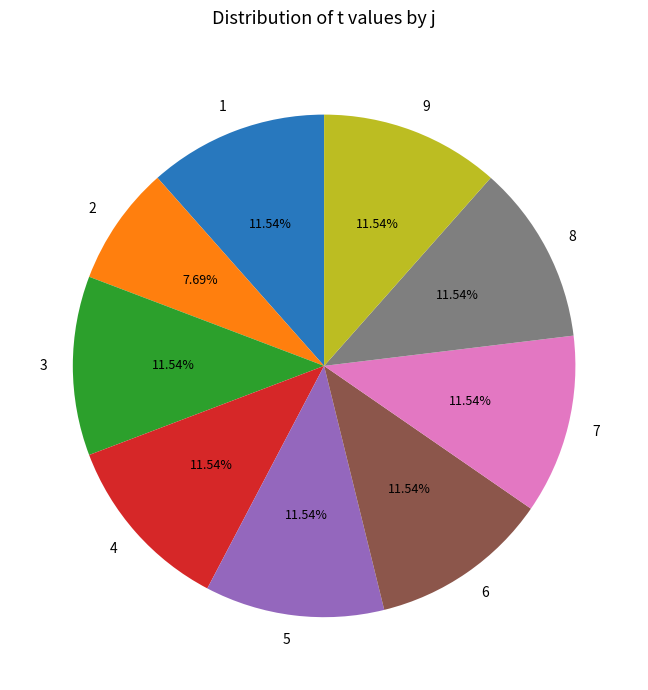

To the nearest percent, what is the combined percentage of 2 and 8?

19%